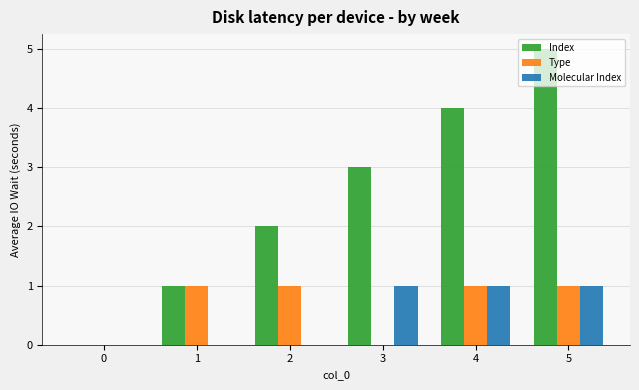

True or false: Type has a value of 0 at 3.

True